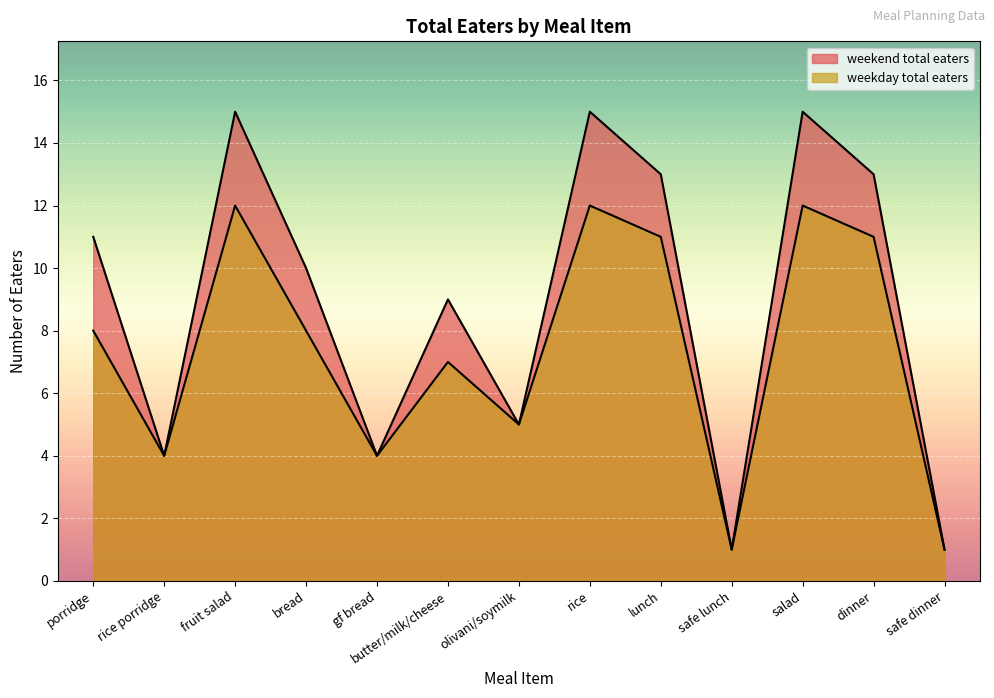

Reading left to right, extract all data points from this chart.

weekend total eaters: porridge=11	rice porridge=4	fruit salad=15	bread=10	gf bread=4	butter/milk/cheese=9	olivani/soymilk=5	rice=15	lunch=13	safe lunch=1	salad=15	dinner=13	safe dinner=1
weekday total eaters: porridge=8	rice porridge=4	fruit salad=12	bread=8	gf bread=4	butter/milk/cheese=7	olivani/soymilk=5	rice=12	lunch=11	safe lunch=1	salad=12	dinner=11	safe dinner=1